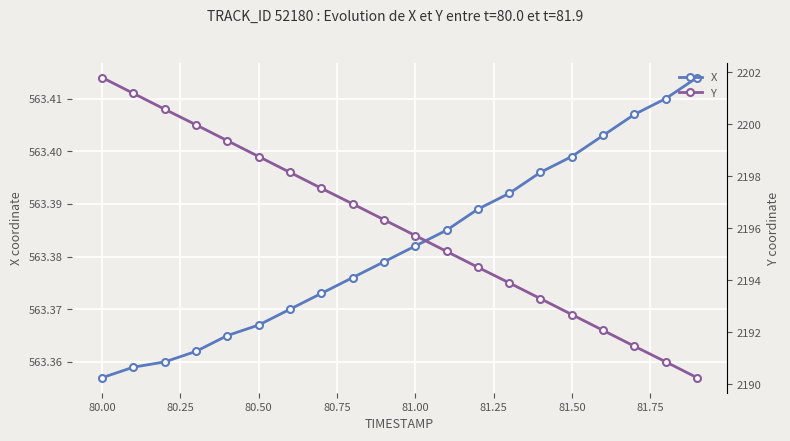

Reading left to right, list all the values displayed in this chart.

X: 563.4	563.4	563.4	563.4	563.4	563.4	563.4	563.4	563.4	563.4	563.4	563.4	563.4	563.4	563.4	563.4	563.4	563.4	563.4	563.4
Y: 2201.8	2201.2	2200.6	2200.0	2199.4	2198.8	2198.2	2197.5	2196.9	2196.3	2195.7	2195.1	2194.5	2193.9	2193.3	2192.7	2192.1	2191.5	2190.9	2190.2